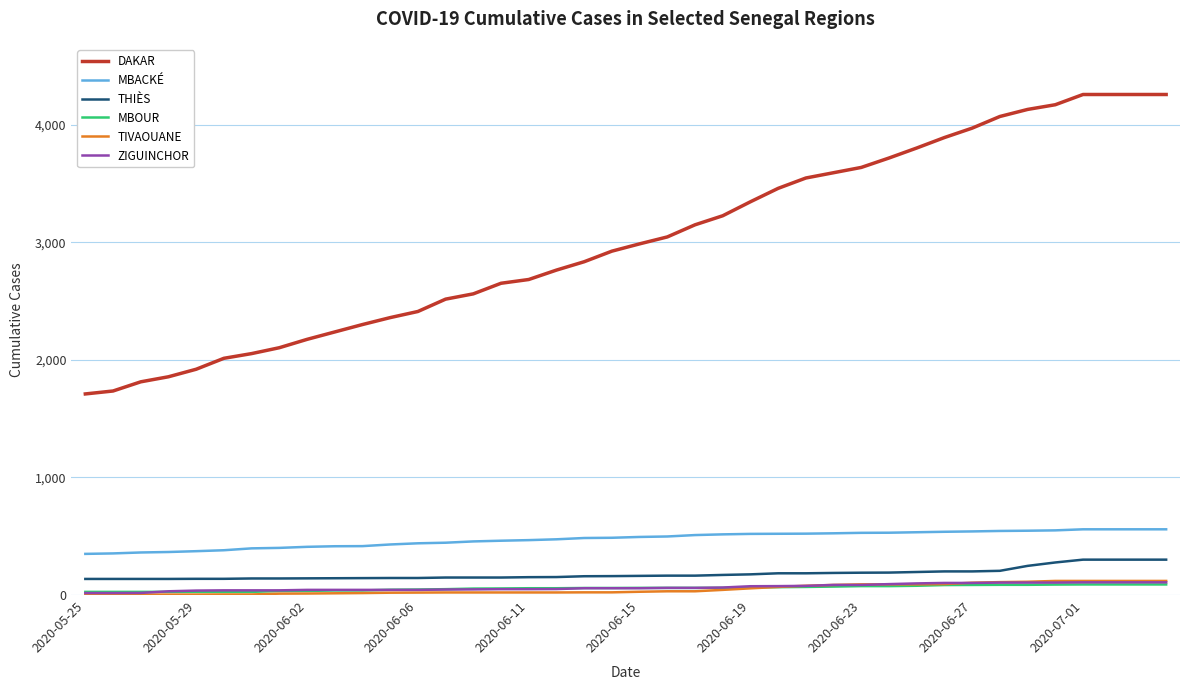

What is the maximum value for MBACKÉ?

559